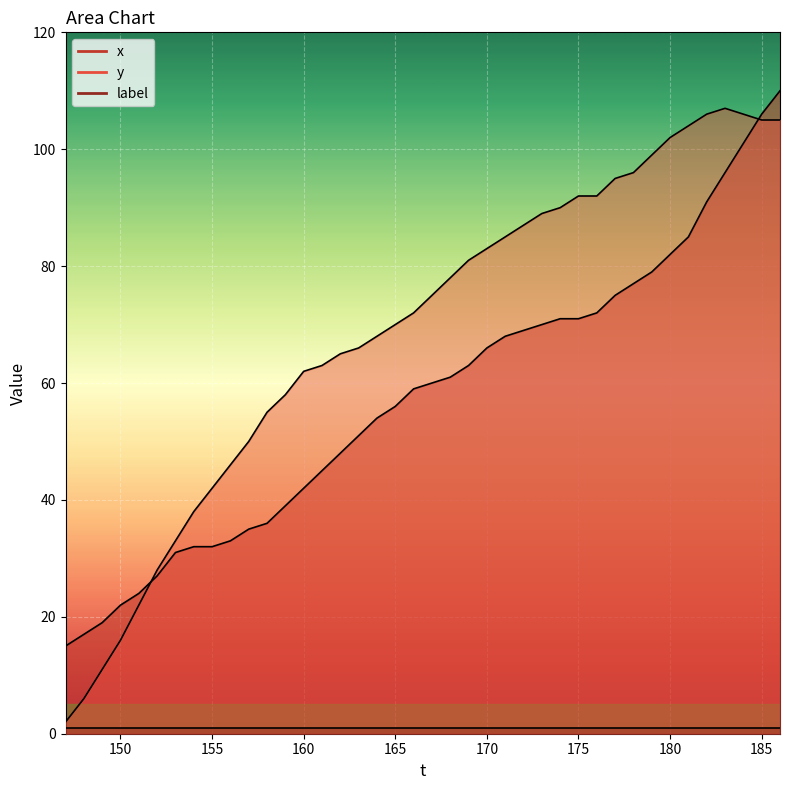

How many interior local peaks does the y series have?

1